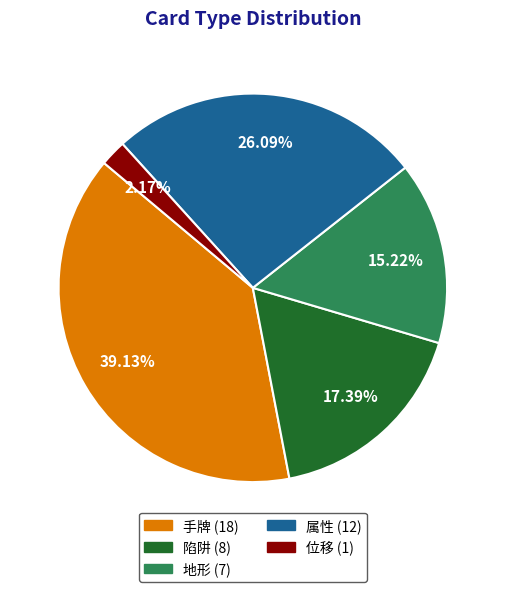

Is the sum of 手牌 and 地形 greater than half?

Yes